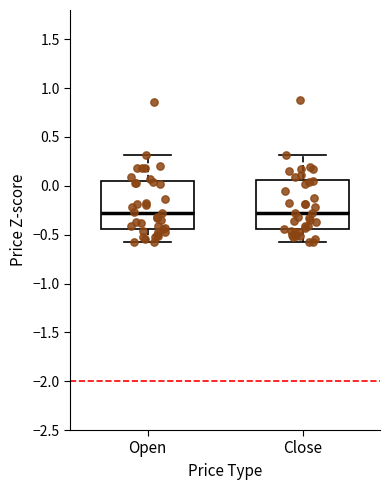

Reading left to right, transcribe this box plot: for each box, give where its median line is, the range the box spans, and where its two whiskers end, as read against the y-axis. The values are not printed on the chart, so give them approximately, as read against the axis.

Open: median -0.25, box -0.45 to 0.05, whiskers -0.55 to 0.30
Close: median -0.30, box -0.45 to 0.05, whiskers -0.55 to 0.30